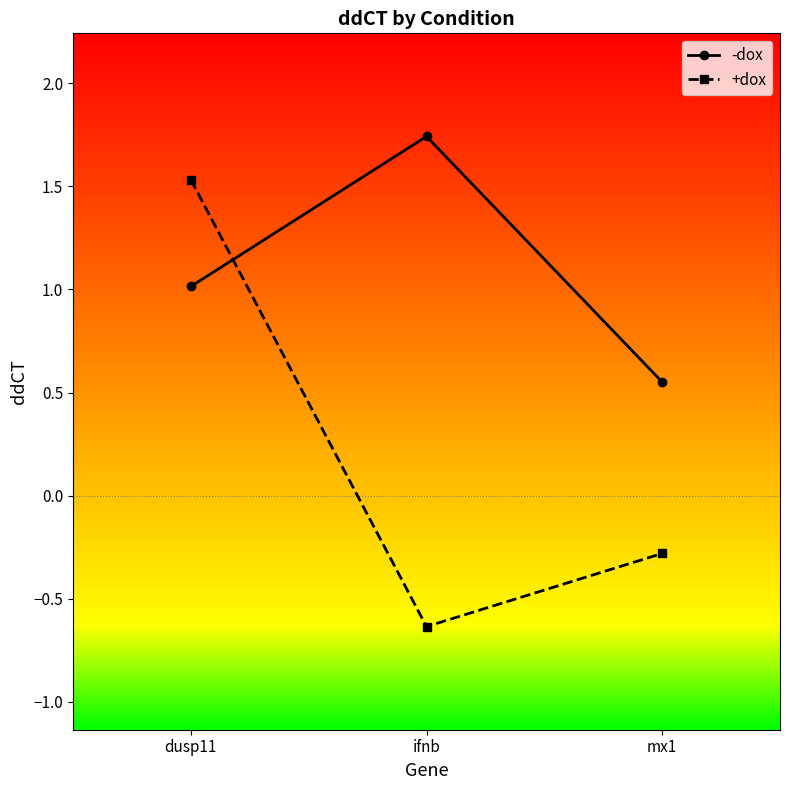

How many series are shown in this chart?

2